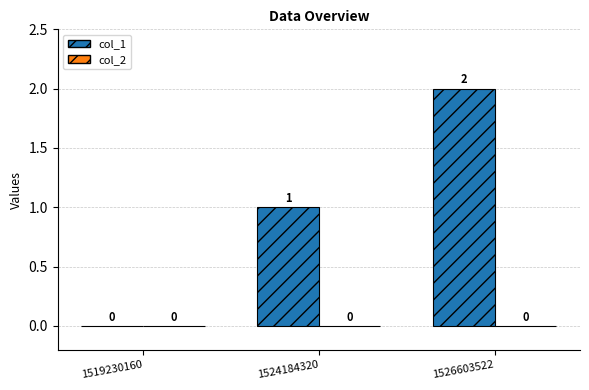

True or false: the data shows 2 at 1526603522.

True